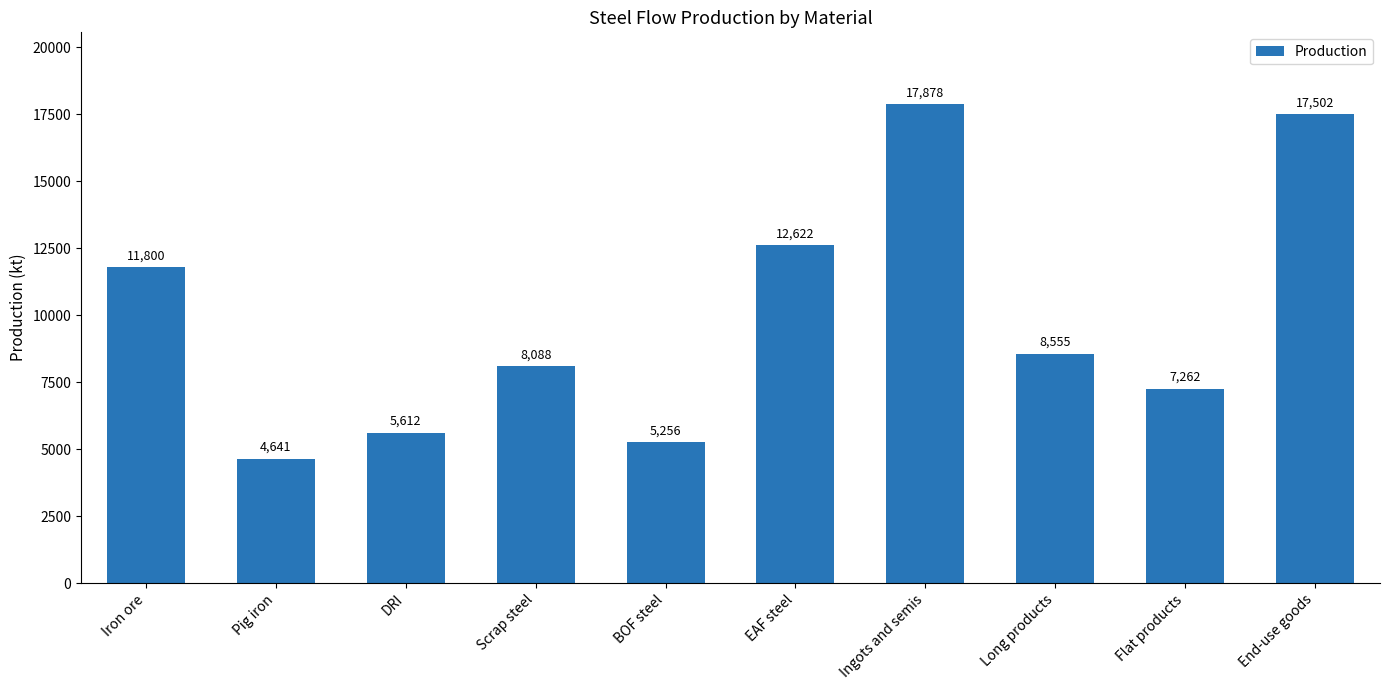

Between DRI and Pig iron, which is larger?

DRI